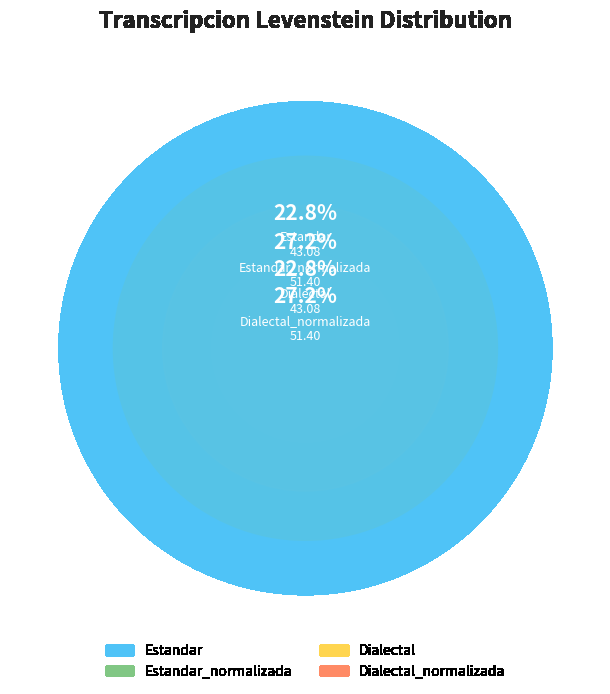

Rank the categories by value from highest to lowest.

Estandar_normalizada, Dialectal_normalizada, Estandar, Dialectal